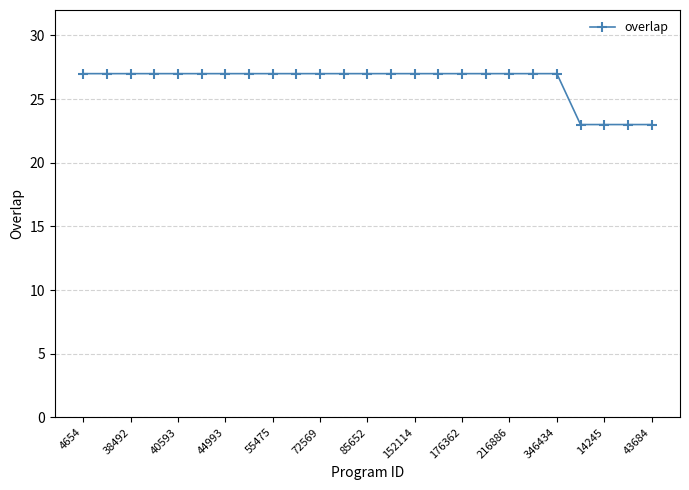

What is the difference between the maximum and minimum values?

4